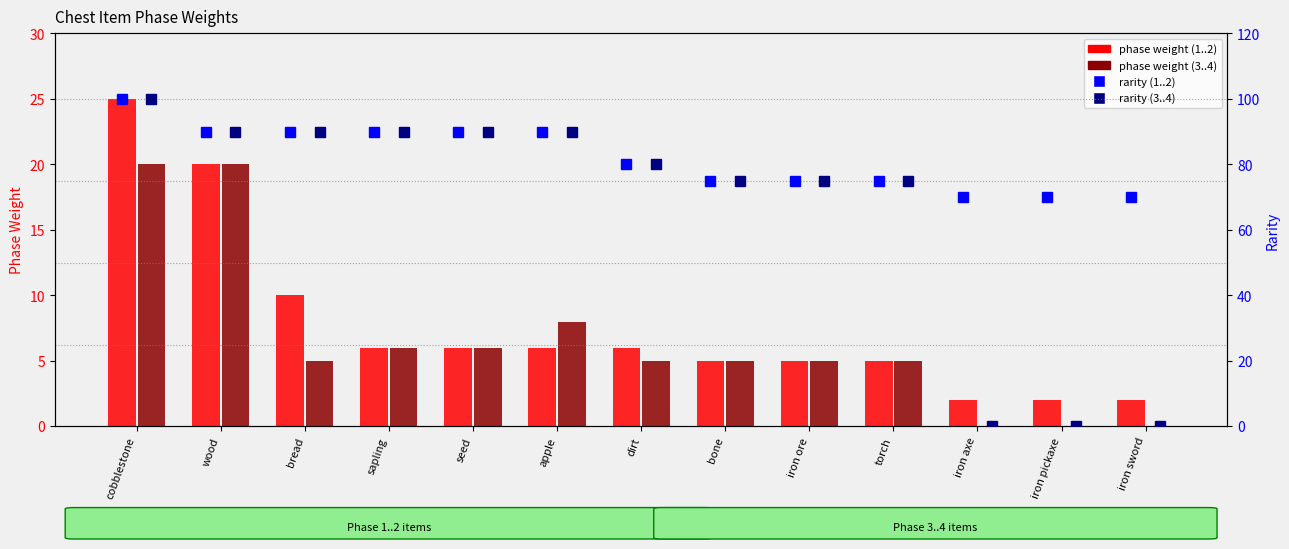

Reading right to left, list all the values displayed in this chart.

phase weight 1..2: 2	2	2	5	5	5	6	6	6	6	10	20	25
phase weight 3..4: 0	0	0	5	5	5	5	8	6	6	5	20	20
rarity 1..2: 70	70	70	75	75	75	80	90	90	90	90	90	100
rarity 3..4: 0	0	0	75	75	75	80	90	90	90	90	90	100